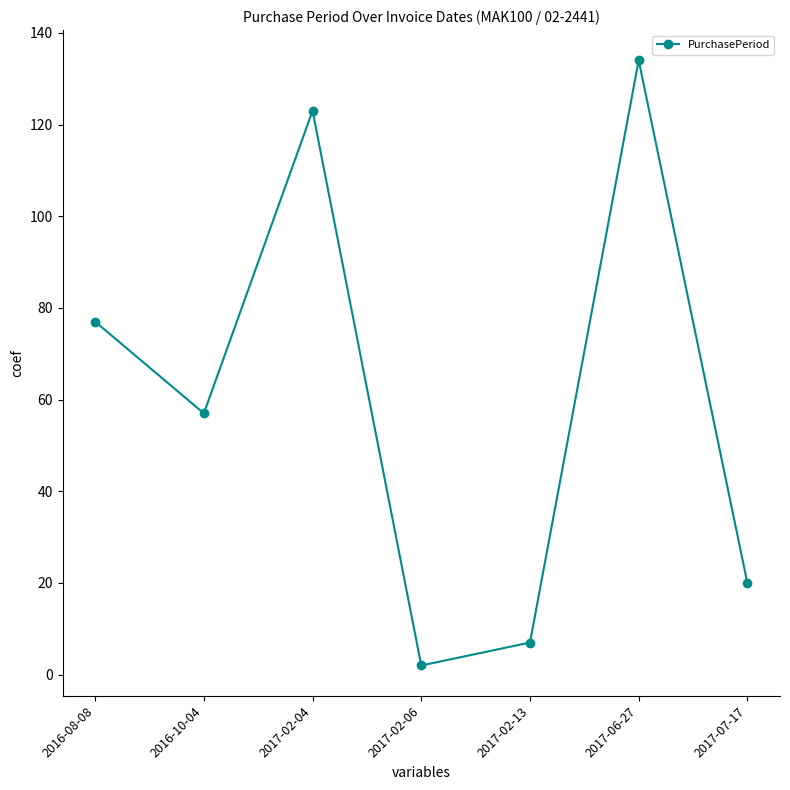

Reading left to right, transcribe all the data shown in this chart.

77	57	123	2	7	134	20